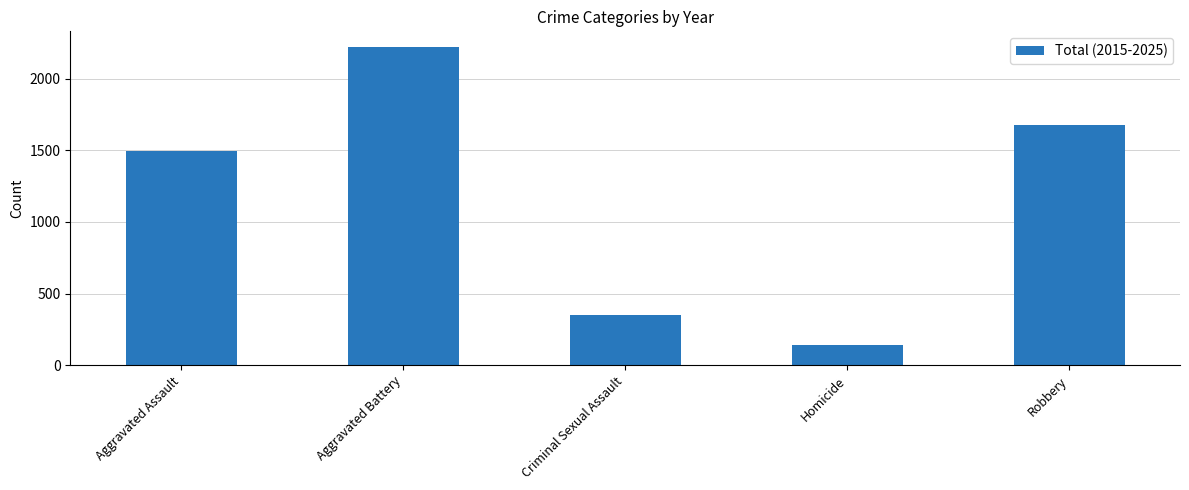

The chart shows a value of 352 at Criminal Sexual Assault. True or false?

True